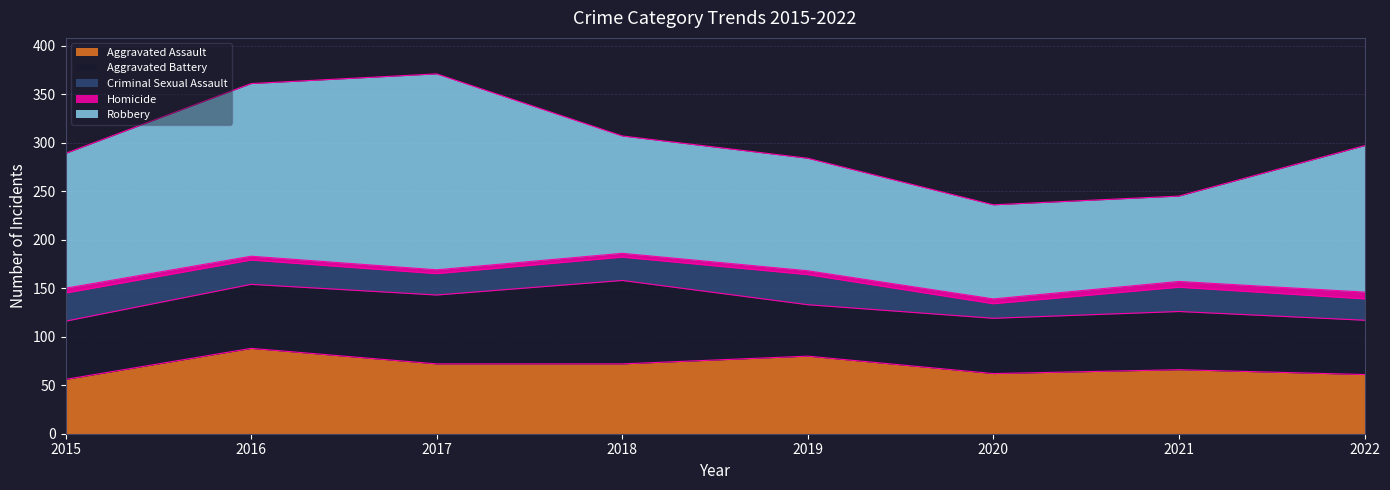

What is the average value of the Criminal Sexual Assault series?

24